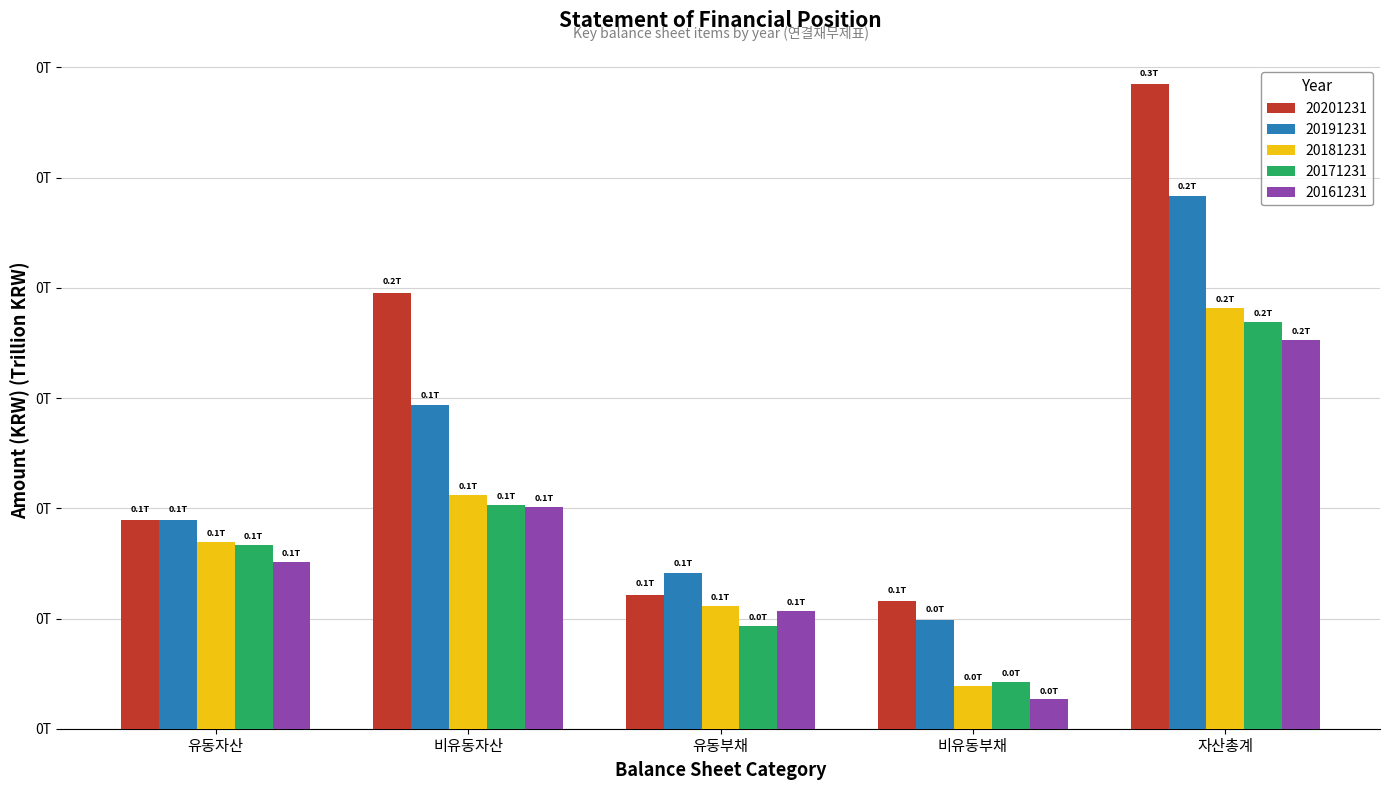

What are all the series names shown in the legend?

20201231, 20191231, 20181231, 20171231, 20161231